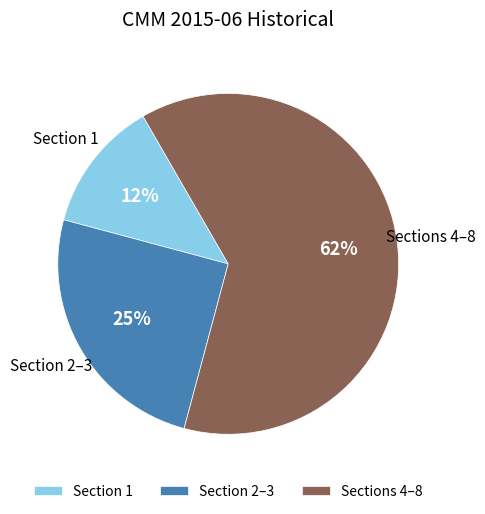

How many slices are in this pie chart?

3